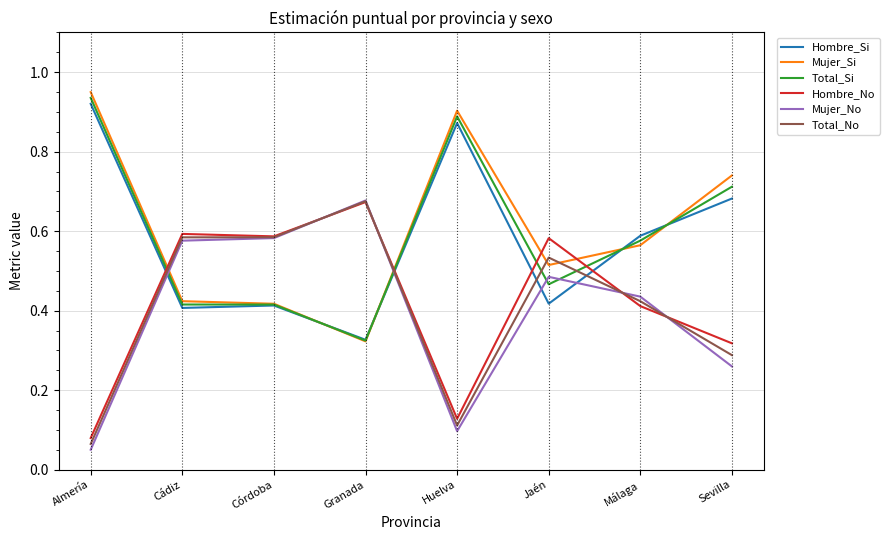

Is the value of Mujer_No at Córdoba greater than the value of Total_Si at Cádiz?

Yes